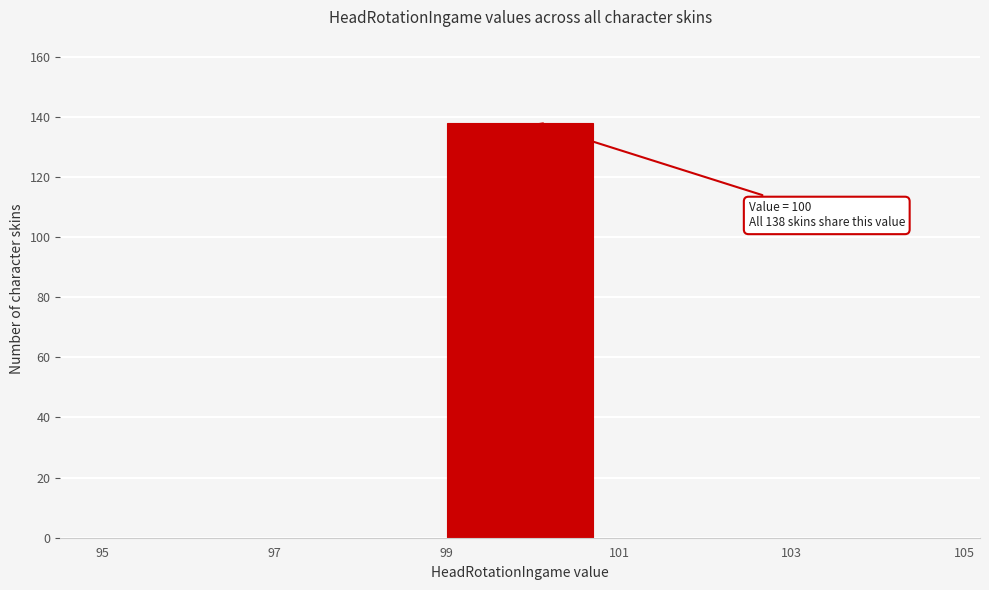

Which range on the x-axis has the tallest bar?

99 to 101